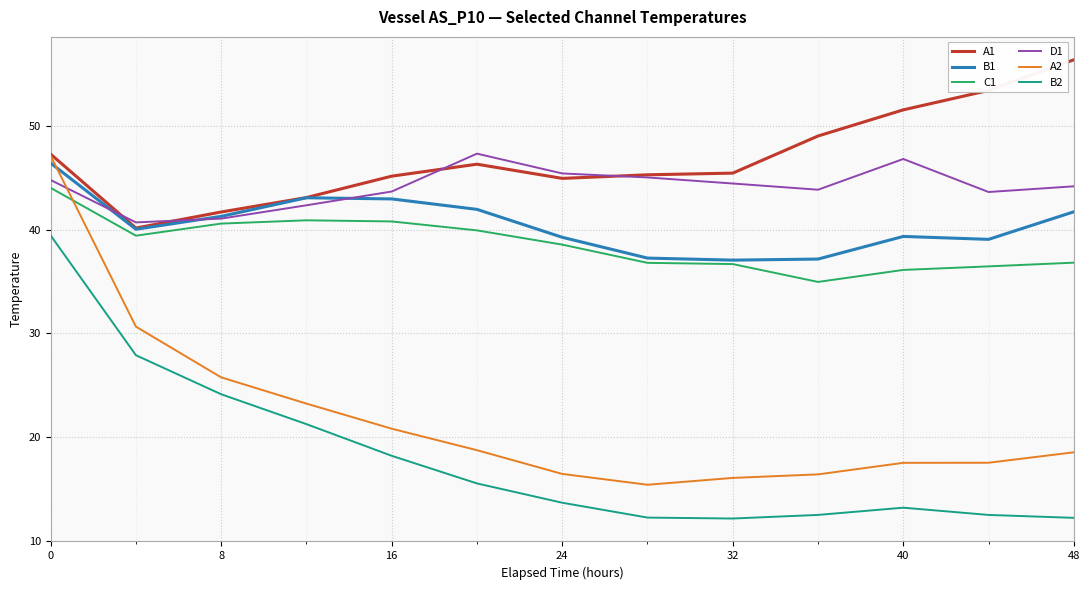

How many lines are shown in the chart?

6